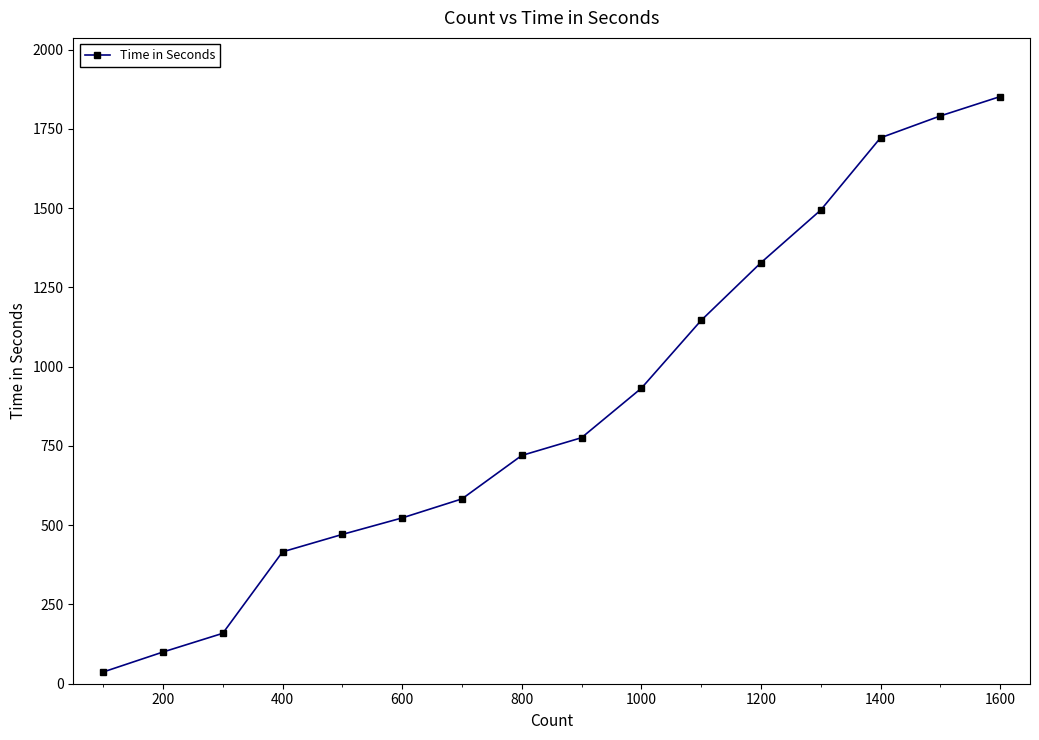

What is the average value?

878